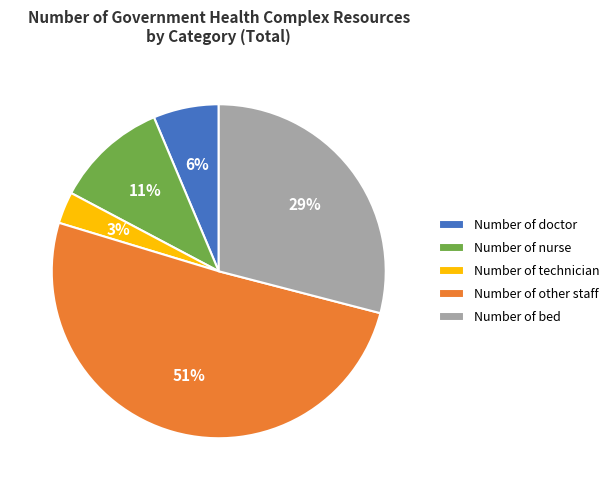

To the nearest percent, what is the average slice percentage?

20%